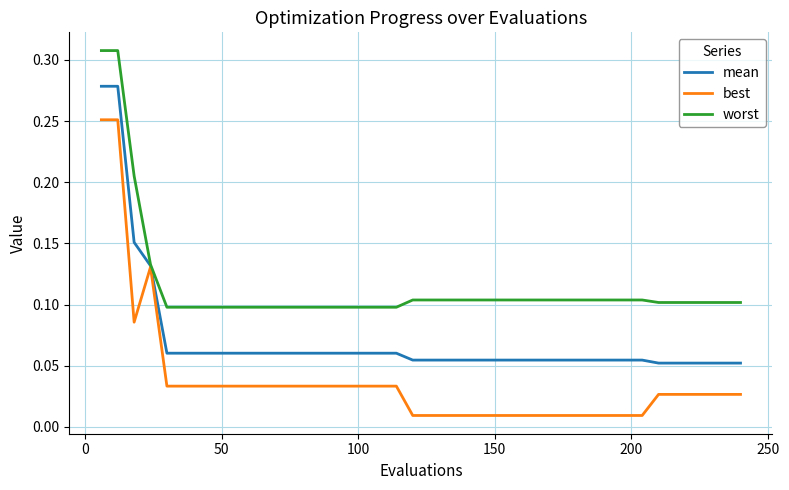

List the series in order of their overall mean, highest first.

worst, mean, best